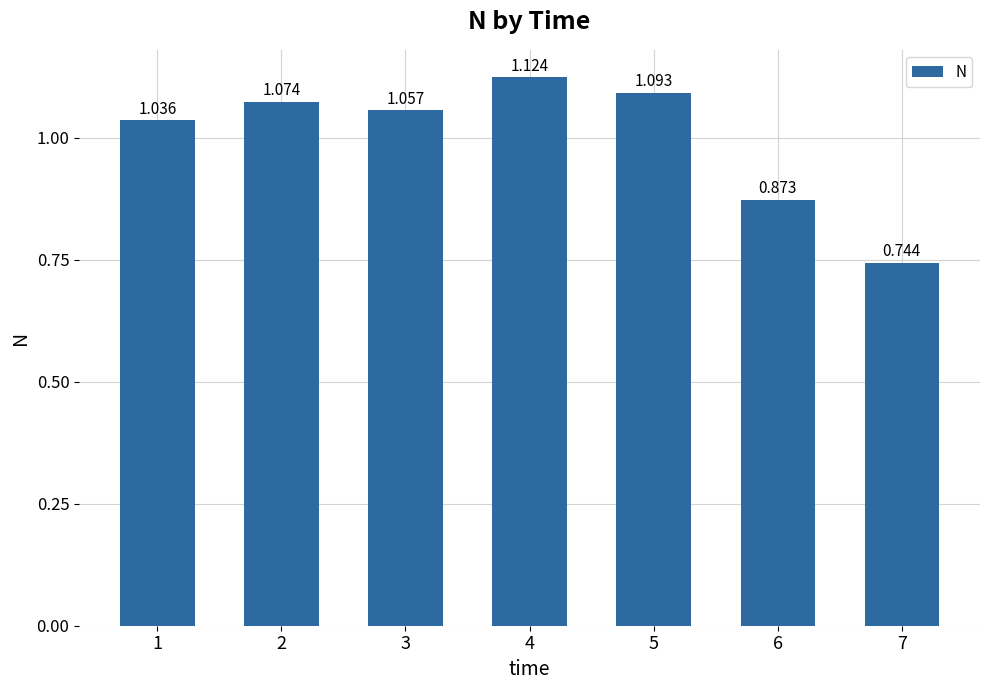

Read the value at 7.

0.7